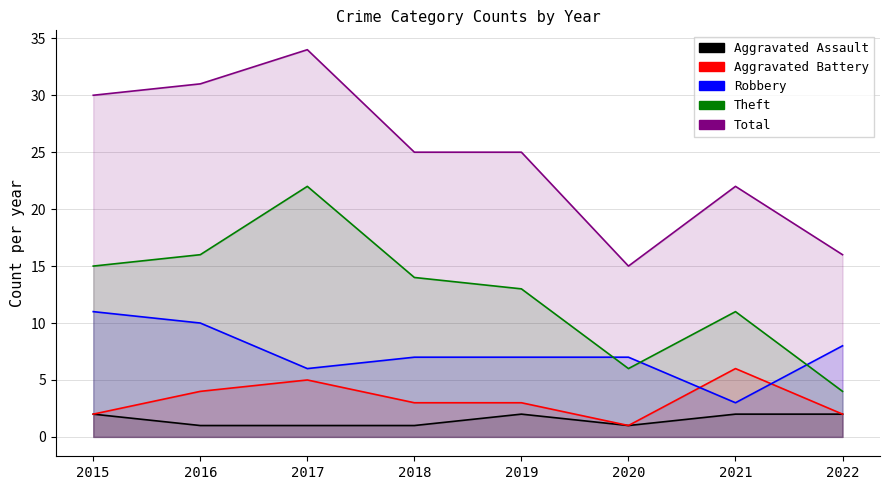

At how many categories does at least one series exceed 8?

8